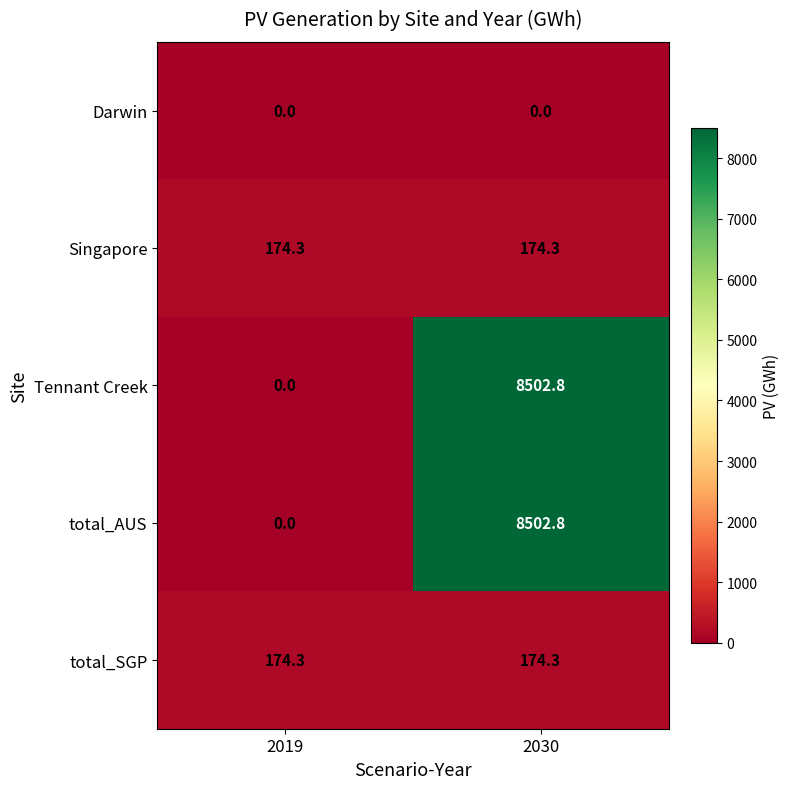

What is the spread (max minus min) of values at 2030?

8502.8